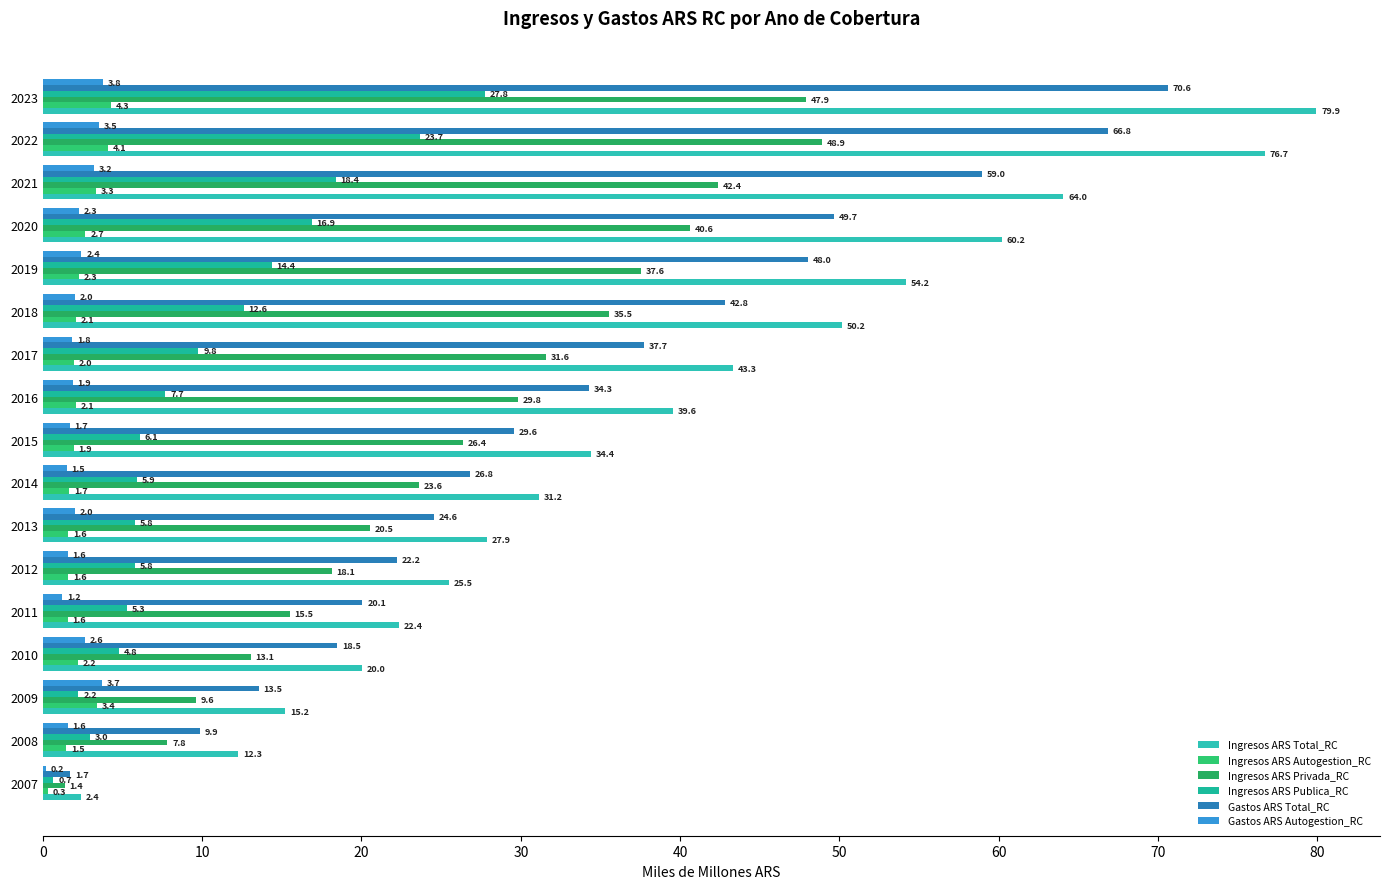

At which label is Gastos ARS Total_RC closest to 36?

2017